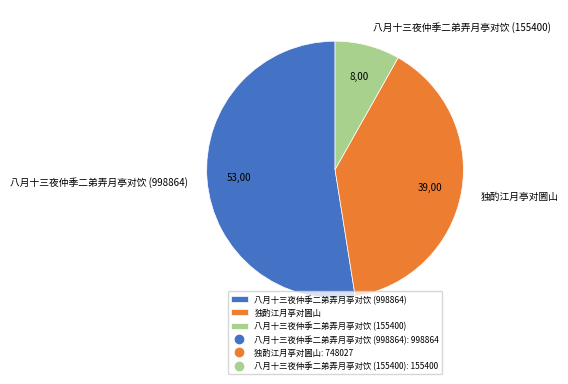

What is the ratio of the value at 八月十三夜仲季二弟弄月亭对饮 (998864) to the value at 独酌江月亭对圌山?

1.3